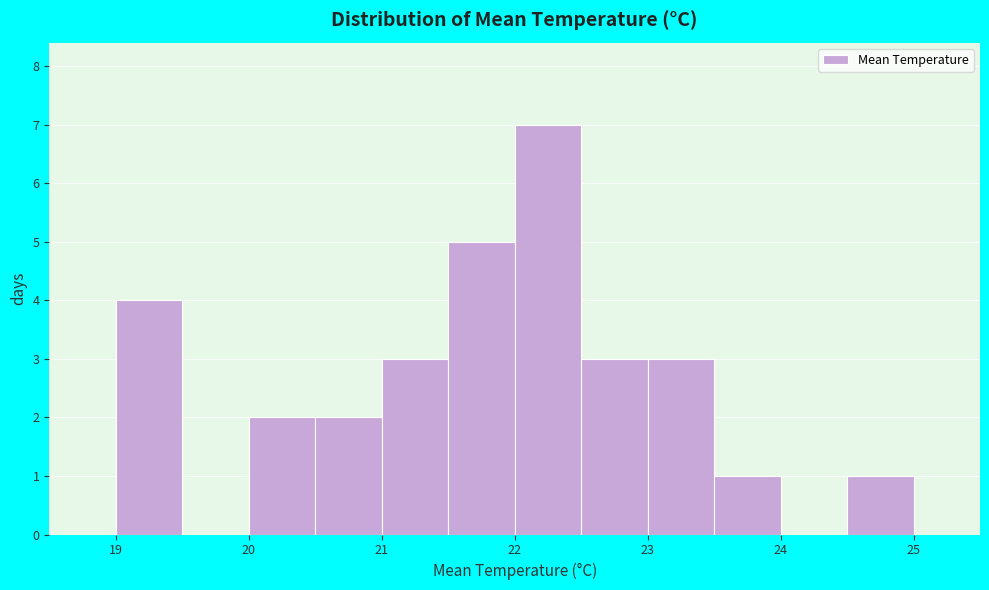

Reading left to right, list every bar in this chart as the range it spans on the x-axis followed by its height. The values are not printed on the chart, so give them approximately, as read against the axis.

18.5 to 19.0: 0
19.0 to 19.5: 4
19.5 to 20.0: 0
20.0 to 20.5: 2
20.5 to 21.0: 2
21.0 to 21.5: 3
21.5 to 22.0: 5
22.0 to 22.5: 7
22.5 to 23.0: 3
23.0 to 23.5: 3
23.5 to 24.0: 1
24.0 to 24.5: 0
24.5 to 25.0: 1